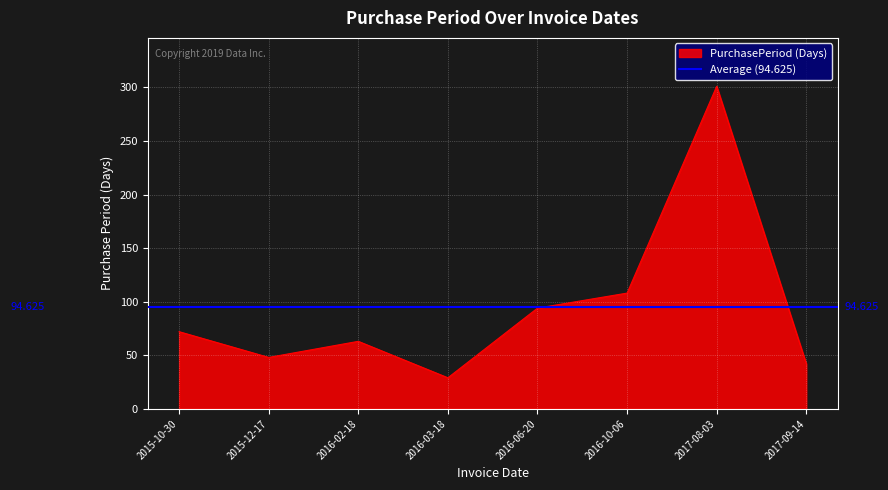

Between 2015-12-17 and 2016-02-18, which is larger?

2016-02-18